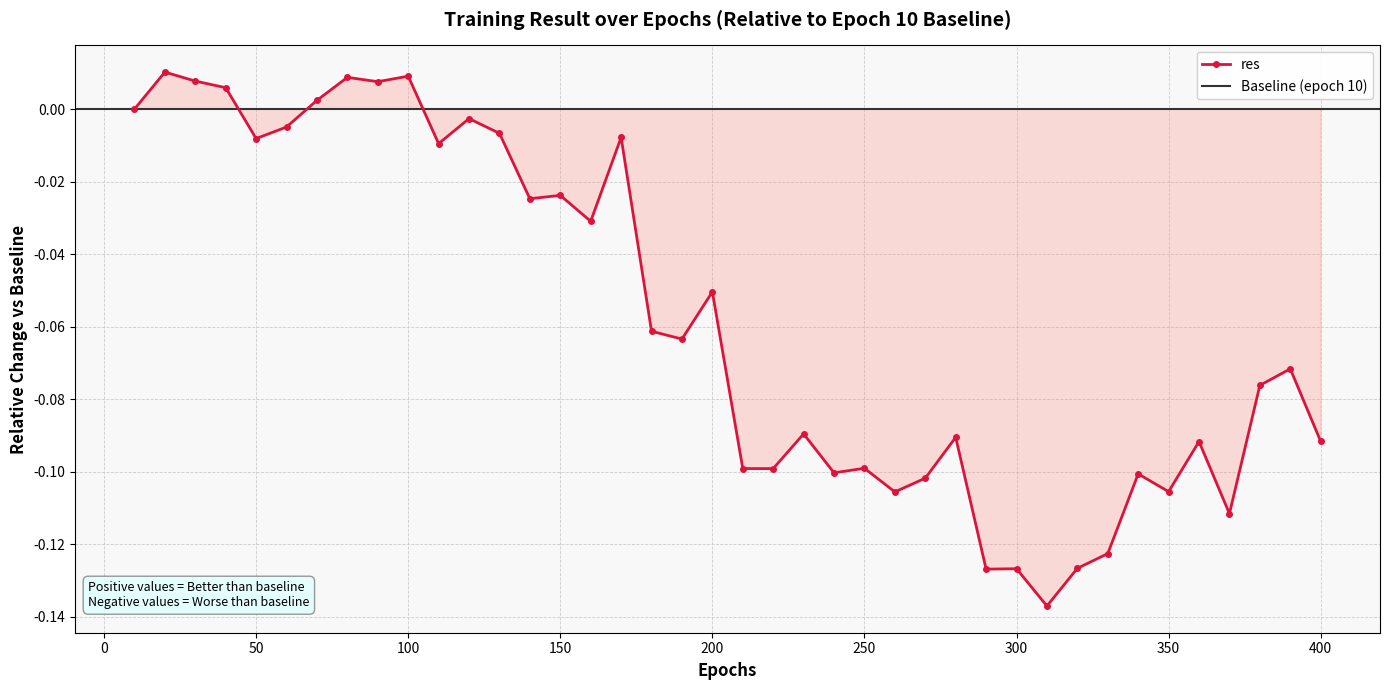

How many values are above zero?

7